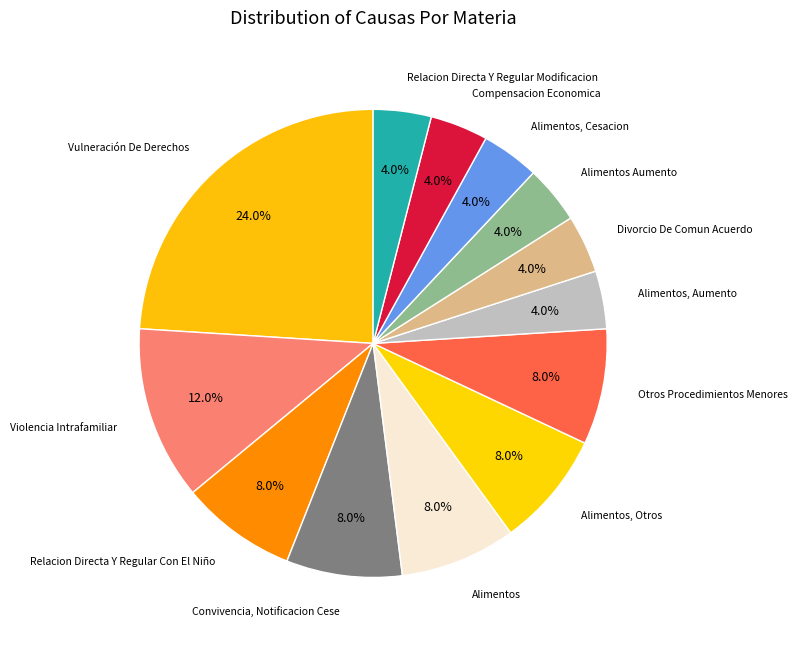

Count the number of slices in the pie.

13